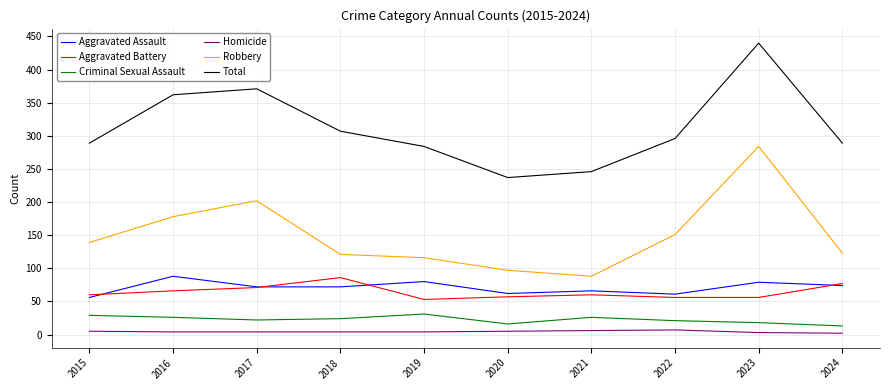

At how many categories does at least one series exceed 209?

10